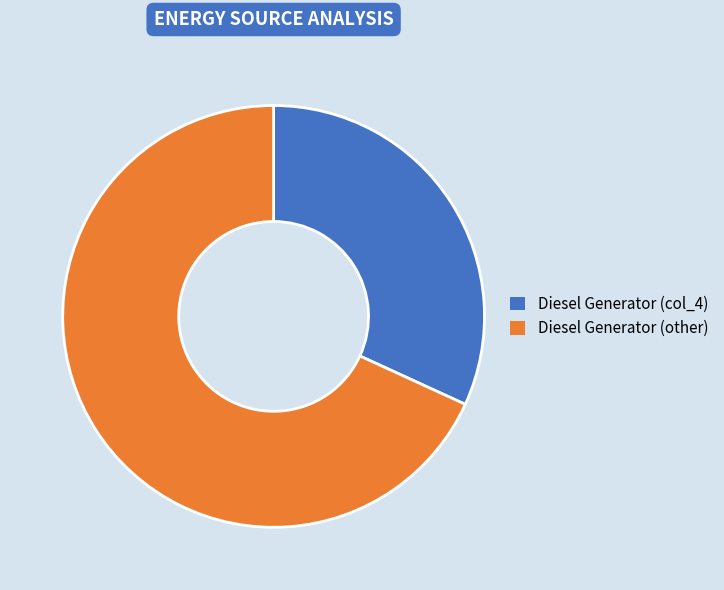

Does any single category account for the majority?

Yes